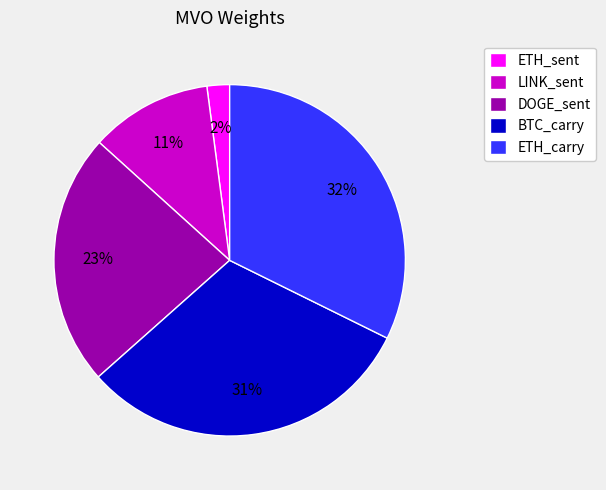

Which slice is the smallest?

ETH_sent